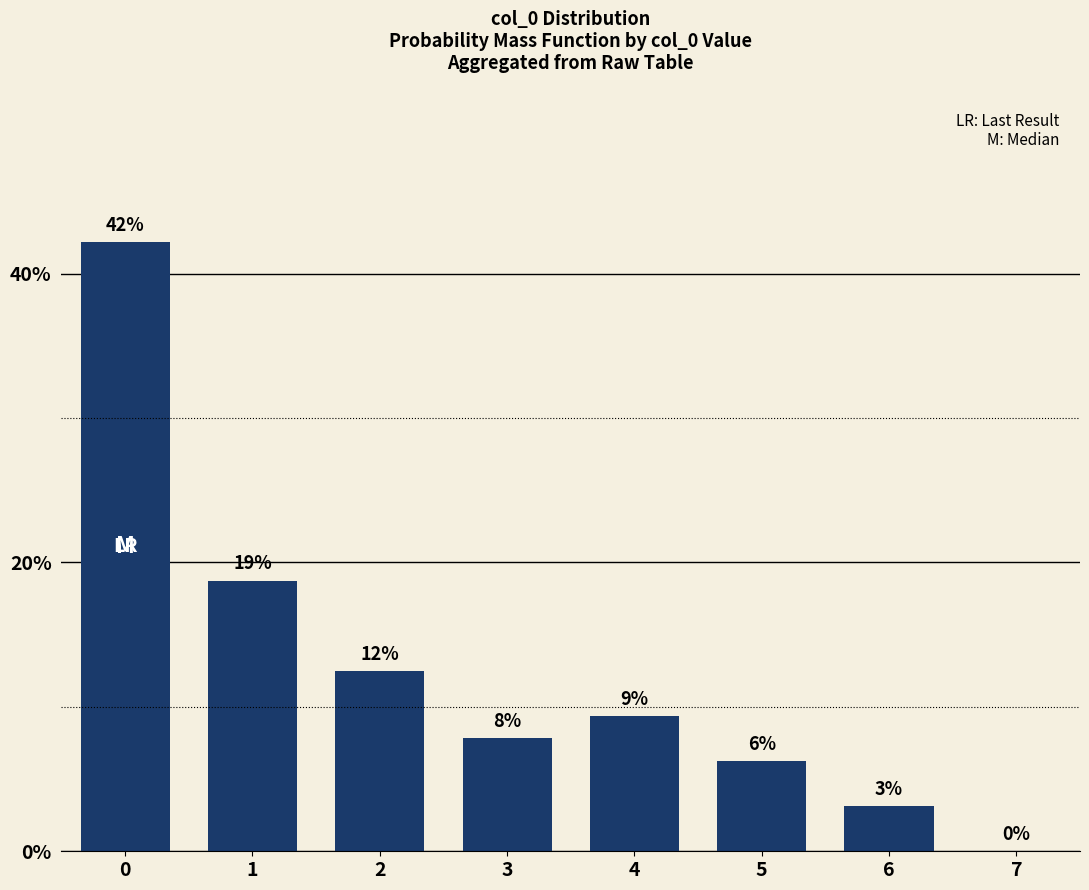

Are the bars horizontal?

No